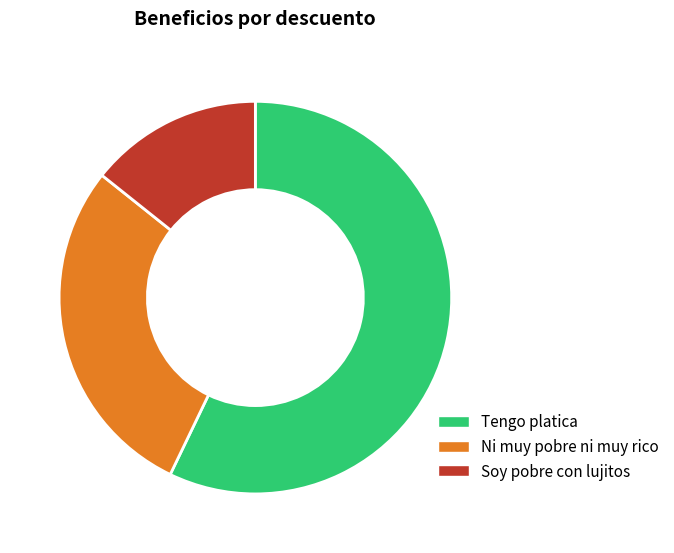

Do Ni muy pobre ni muy rico and Tengo platica together represent more than half of the pie?

Yes